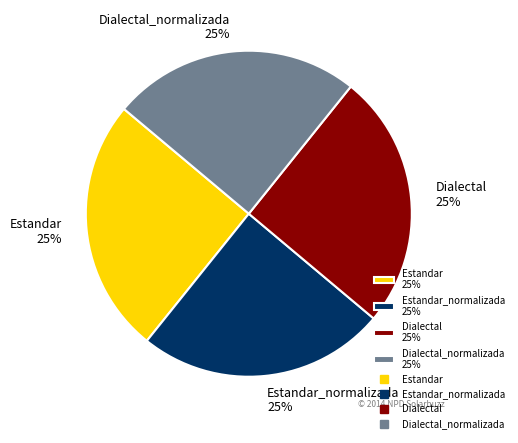

What is the ratio of the value at Dialectal 25% to the value at Estandar_normalizada 25%?

1.0